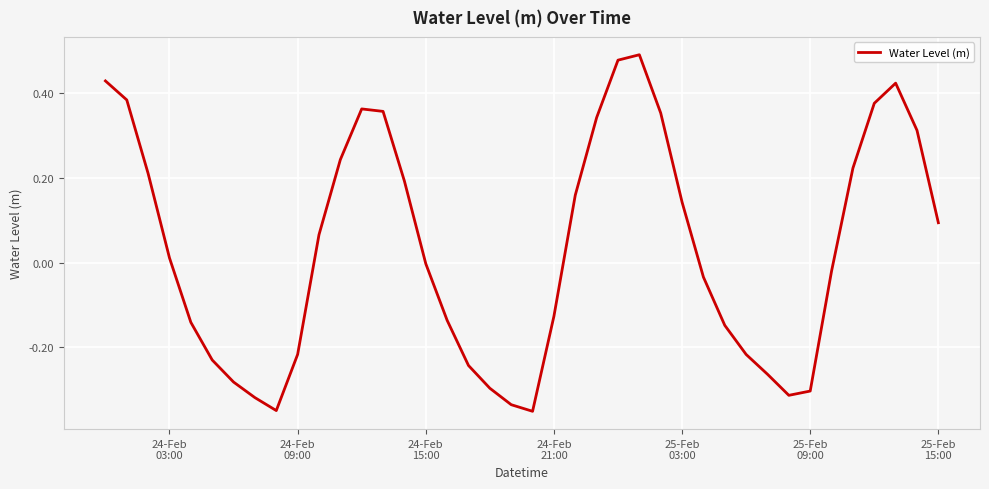

What is the difference between the maximum and minimum values?

0.8